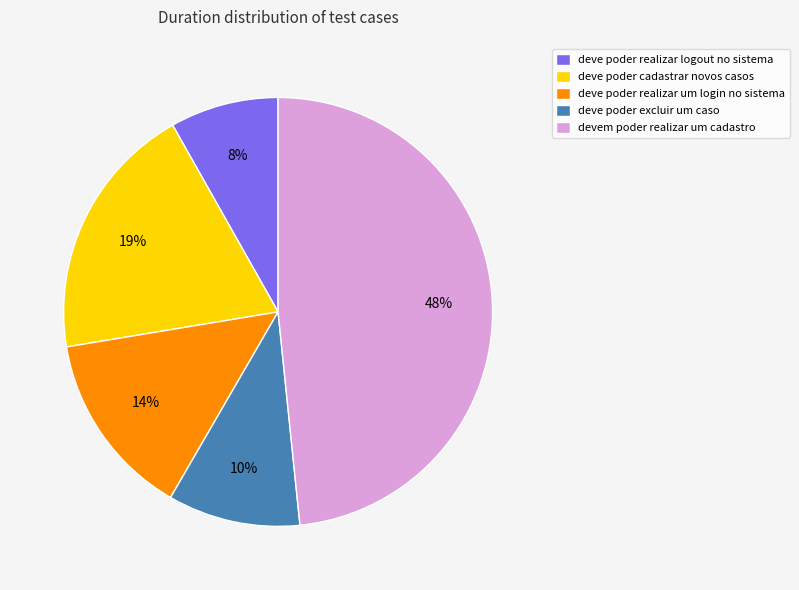

What percentage is the deve poder cadastrar novos casos slice, to the nearest percent?

19%